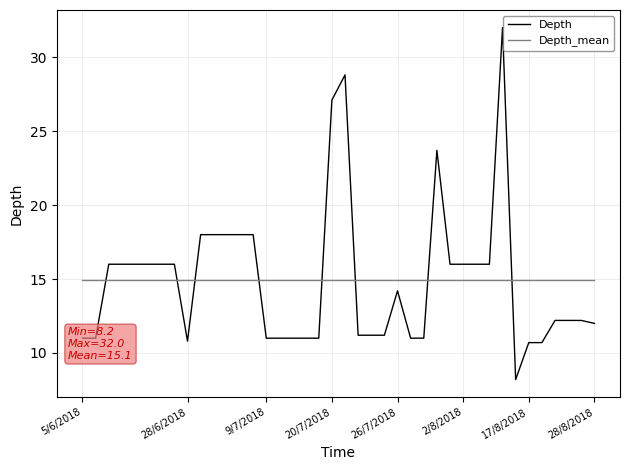

Rank the series by their maximum value, from highest to lowest.

Depth, Depth_mean